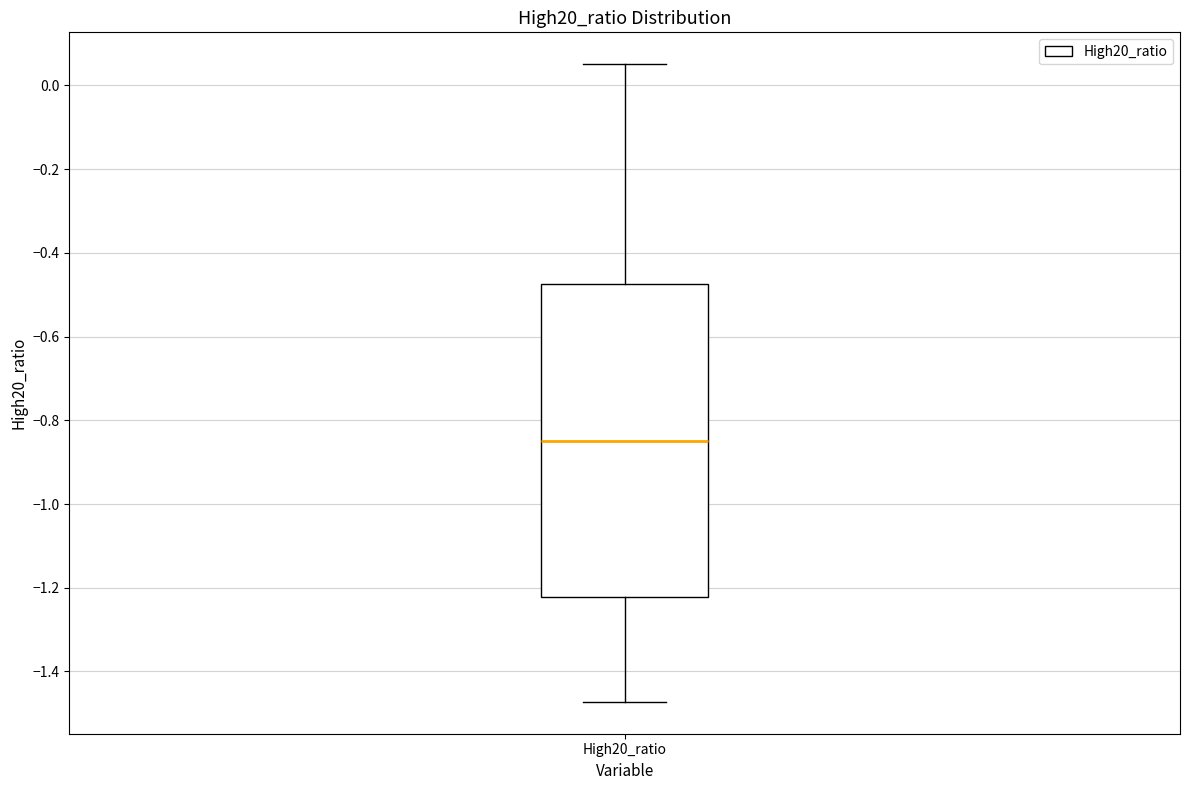

Where does the upper whisker of the box for High20_ratio end on the y-axis? The values are not printed on the chart, so give them approximately, as read against the axis.

0.06